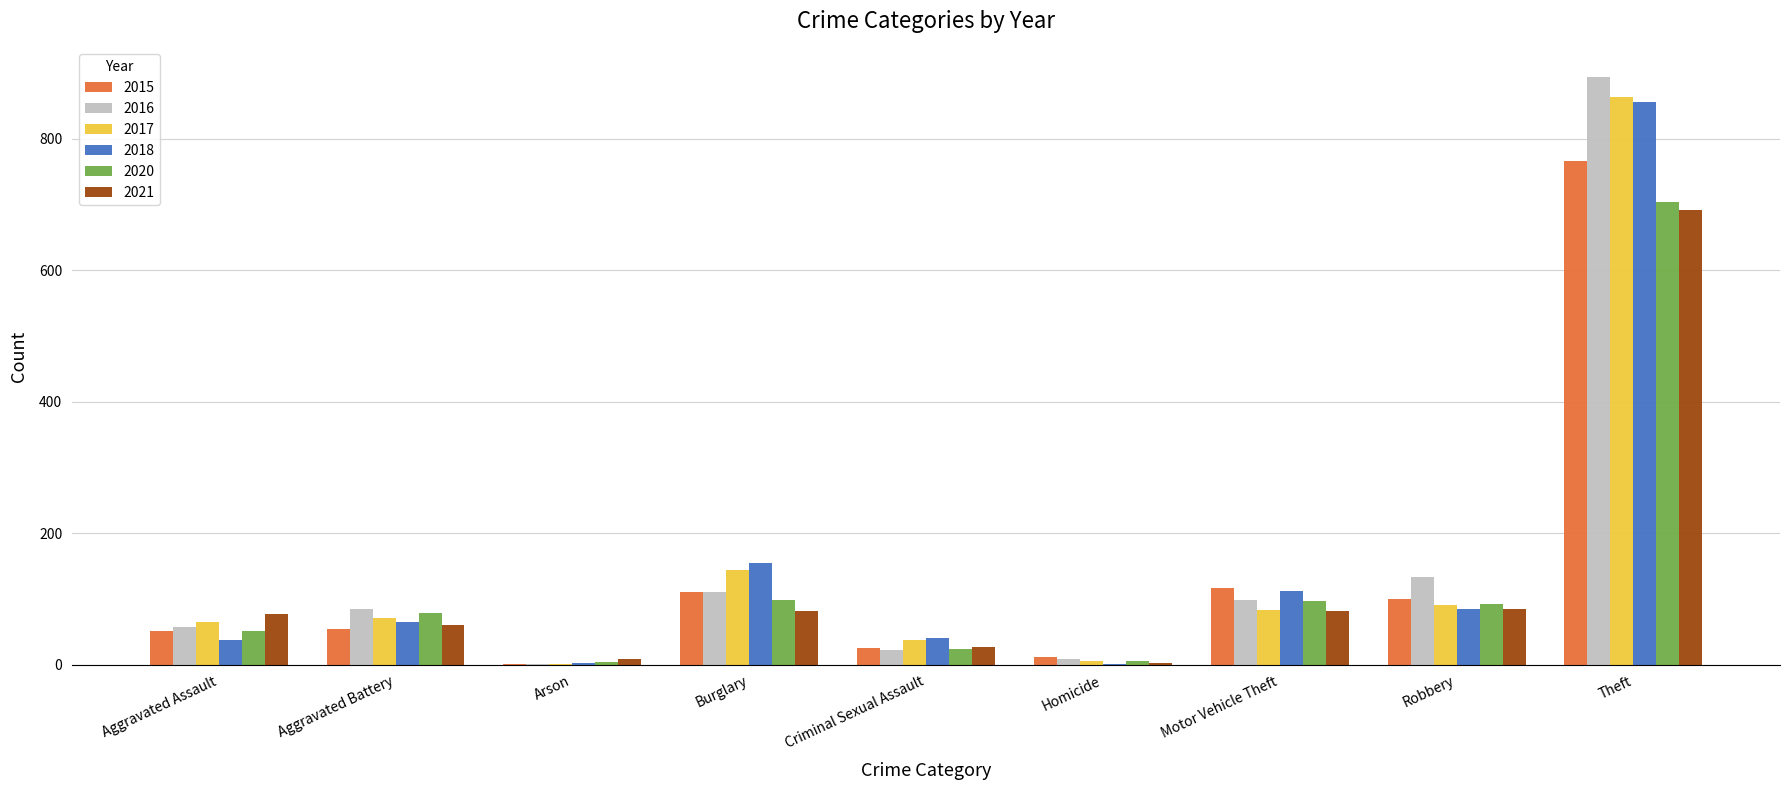

At which label is 2020 closest to 353?

Burglary